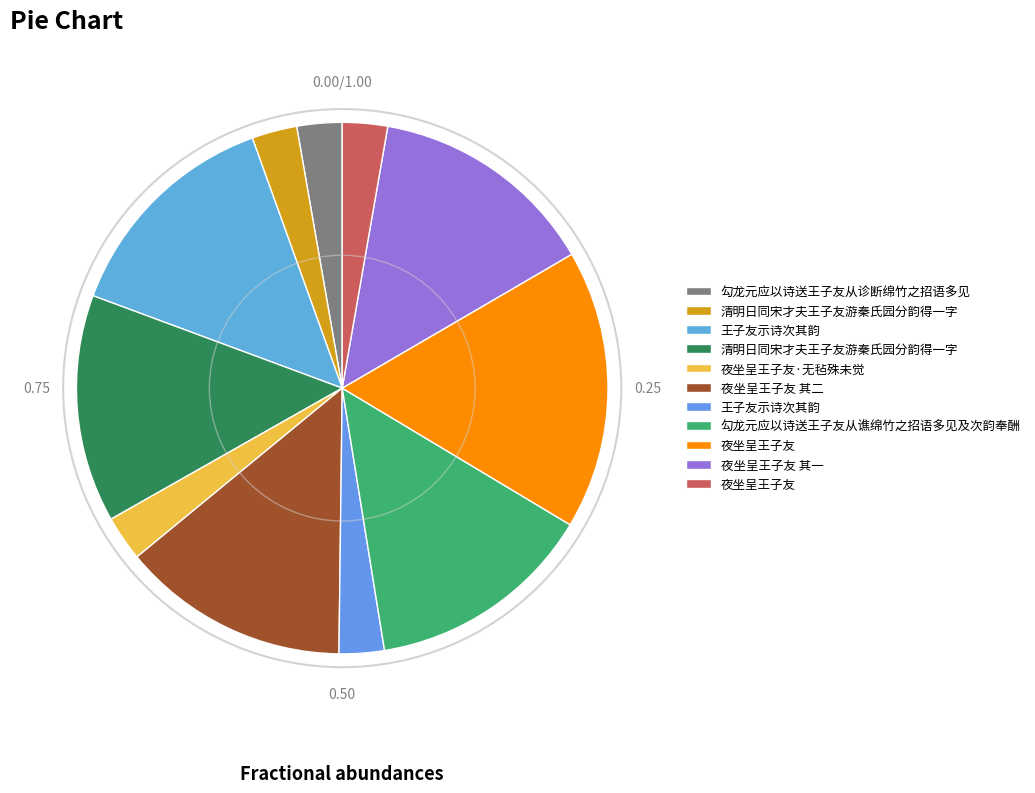

Which slice is the smallest?

王子友示诗次其韵